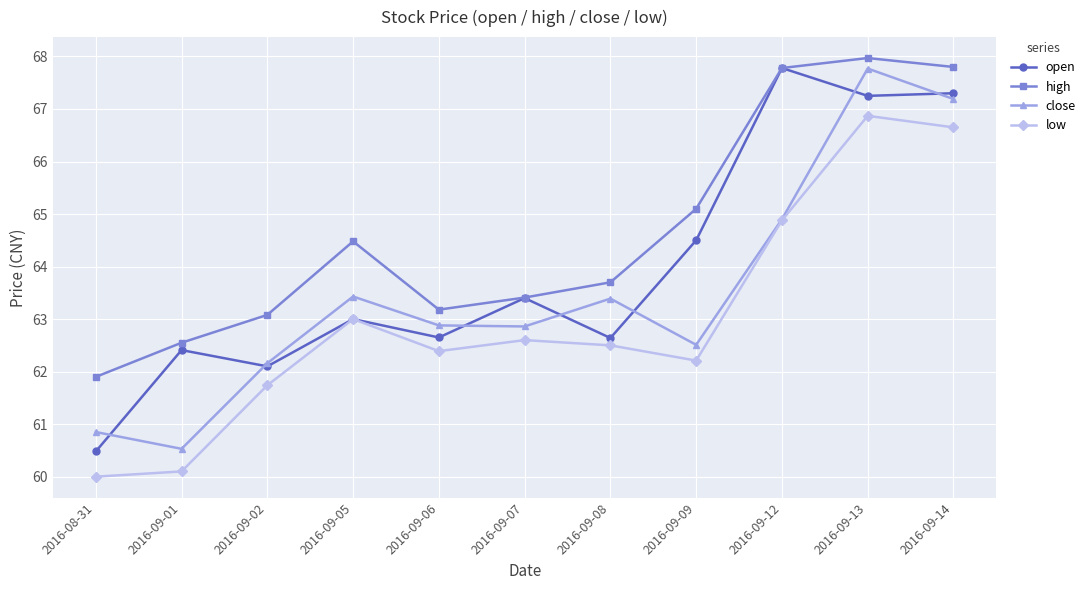

Where is the first local maximum for high?

2016-09-05